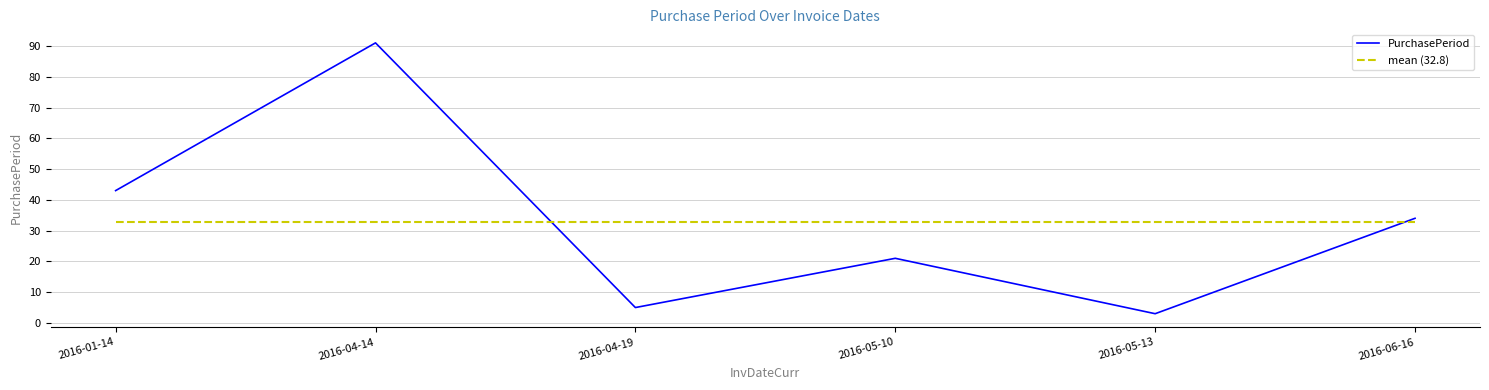

The chart shows a value of 25 at 2016-01-14. True or false?

False